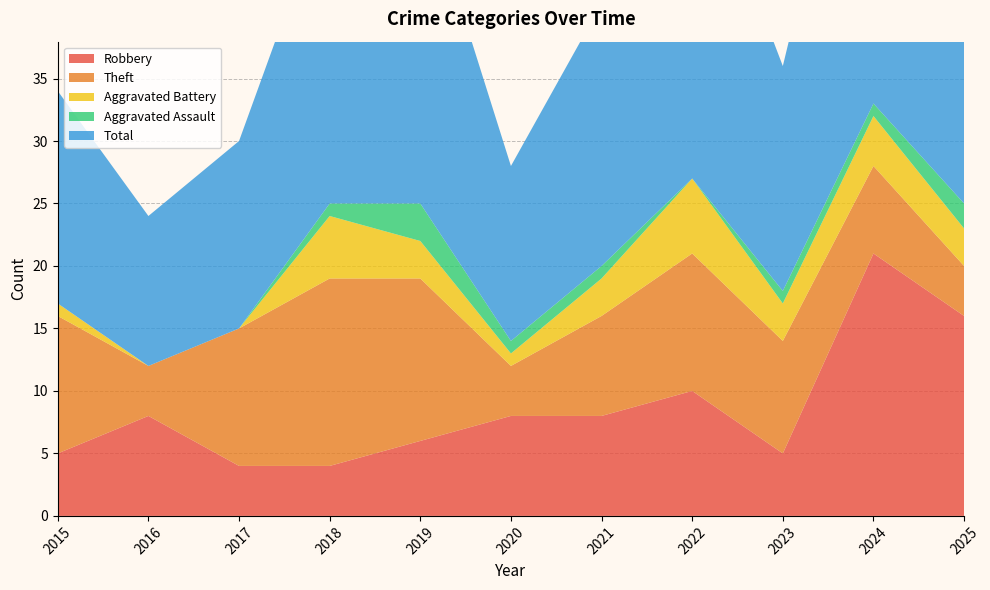

Reading right to left, extract all data points from this chart.

Robbery: 2025=16	2024=21	2023=5	2022=10	2021=8	2020=8	2019=6	2018=4	2017=4	2016=8	2015=5
Theft: 2025=4	2024=7	2023=9	2022=11	2021=8	2020=4	2019=13	2018=15	2017=11	2016=4	2015=11
Aggravated Battery: 2025=3	2024=4	2023=3	2022=6	2021=3	2020=1	2019=3	2018=5	2017=0	2016=0	2015=1
Aggravated Assault: 2025=2	2024=1	2023=1	2022=0	2021=1	2020=1	2019=3	2018=1	2017=0	2016=0	2015=0
Total: 2025=25	2024=33	2023=18	2022=28	2021=21	2020=14	2019=26	2018=25	2017=15	2016=12	2015=17